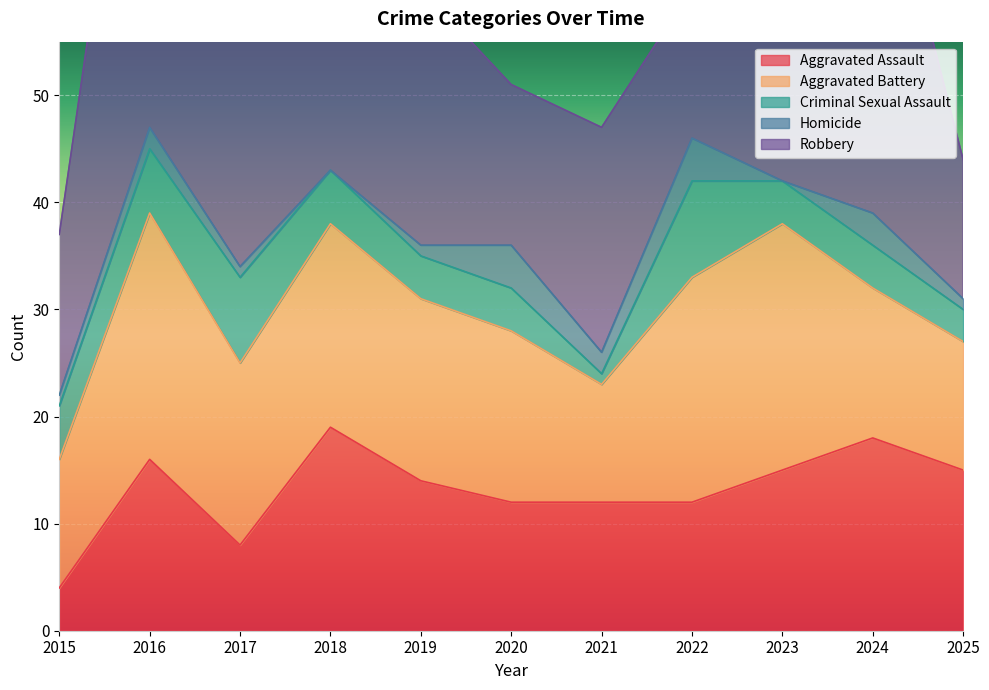

What are all the series names shown in the legend?

Aggravated Assault, Aggravated Battery, Criminal Sexual Assault, Homicide, Robbery